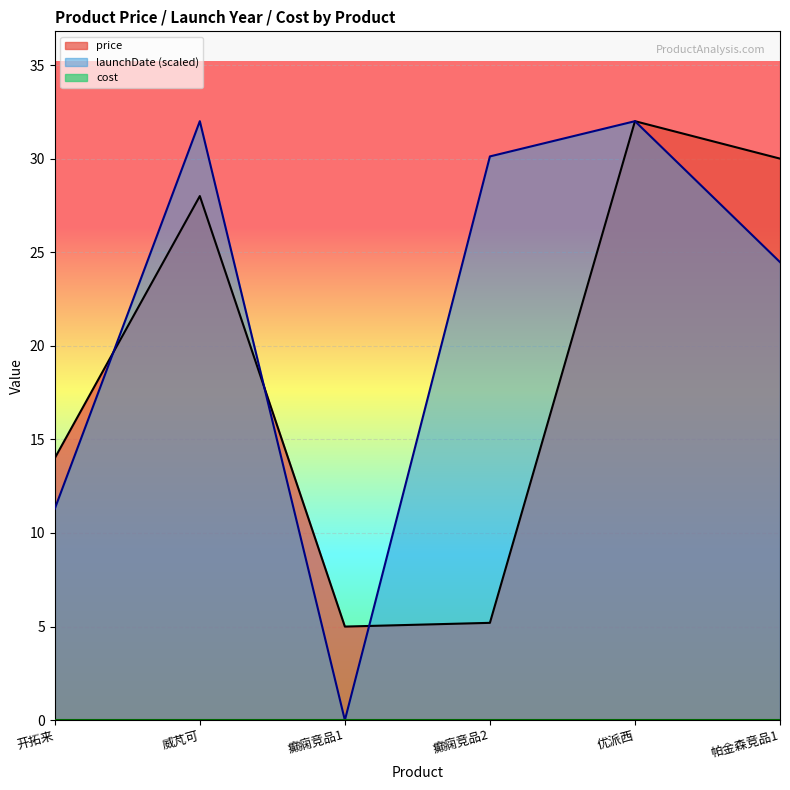

Where do launchDate and price first cross each other?

开拓来 and 威芃可